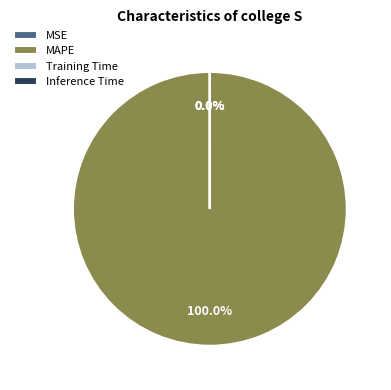

Is there any slice that represents more than half of the pie?

Yes